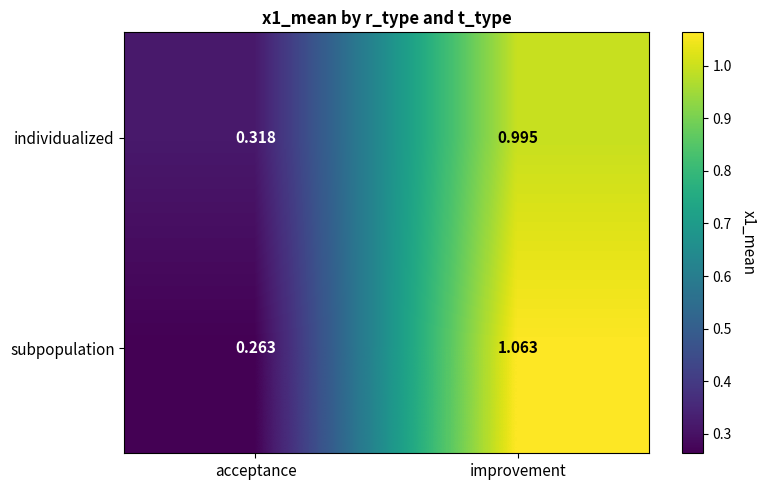

Which category has the lowest value across all series?

acceptance